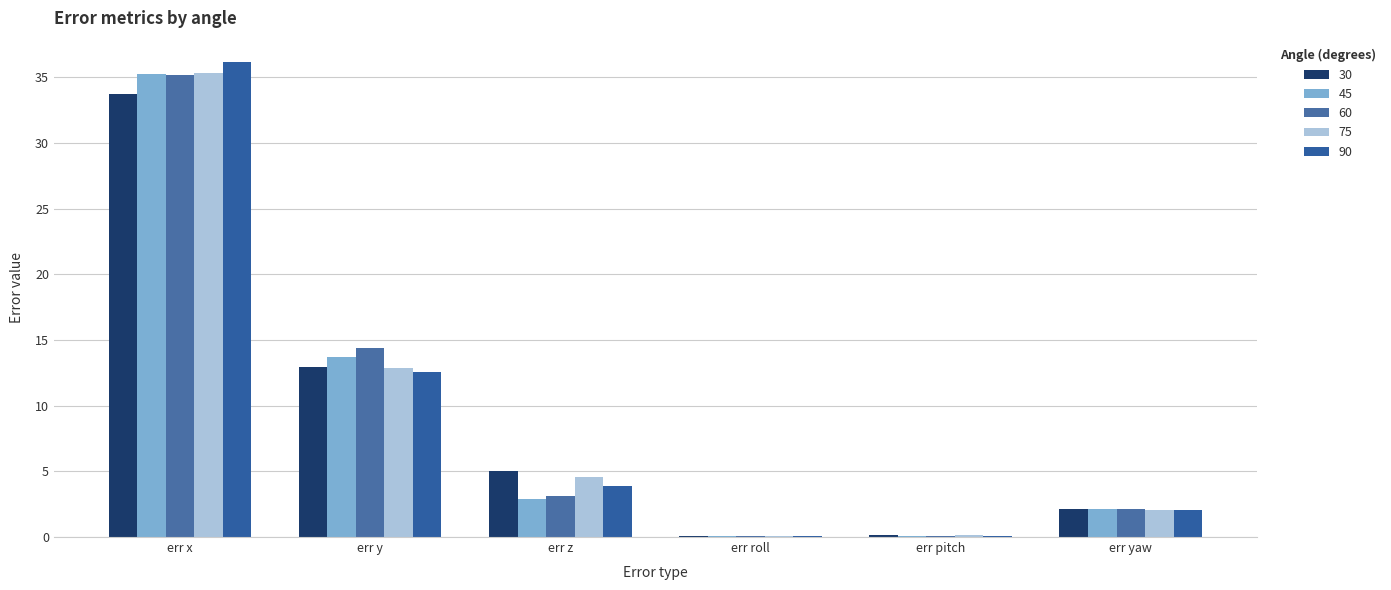

Is it true that 30 equals 2.1 at err yaw?

True